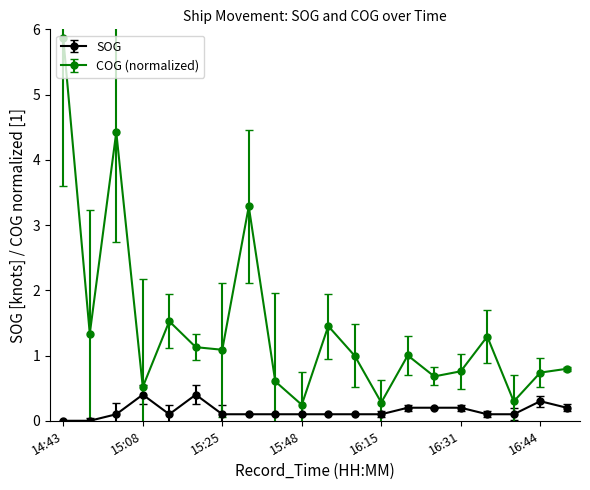

True or false: COG (normalized) has more than 2 points higher than both neighbors.

True